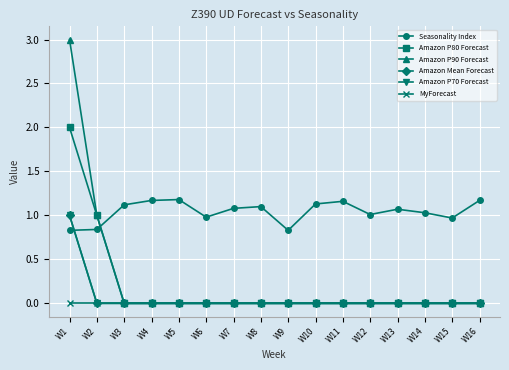

What is the sum of all Amazon Mean Forecast values?

1.0